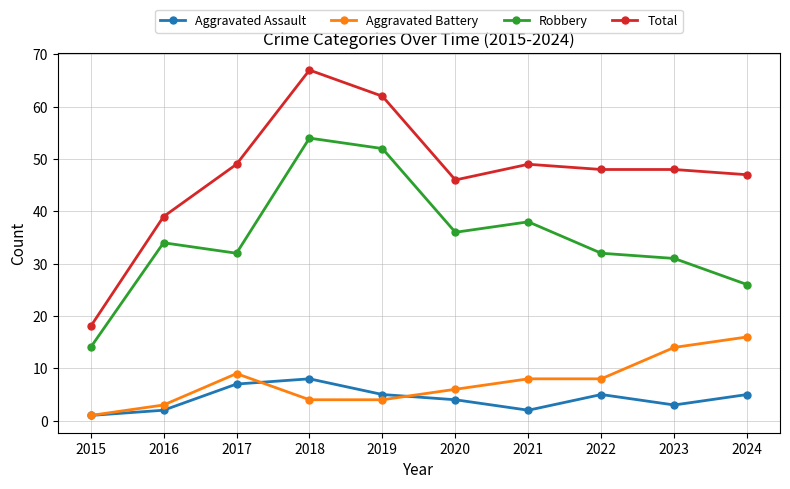

Where is the first local maximum for Total?

2018